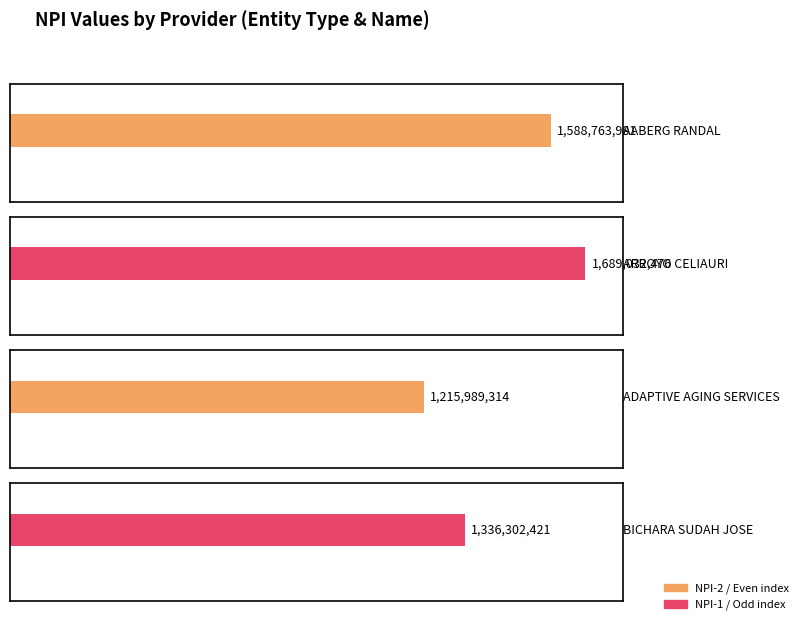

Reading left to right, extract all data points from this chart.

1588763981	1689032476	1215989314	1336302421